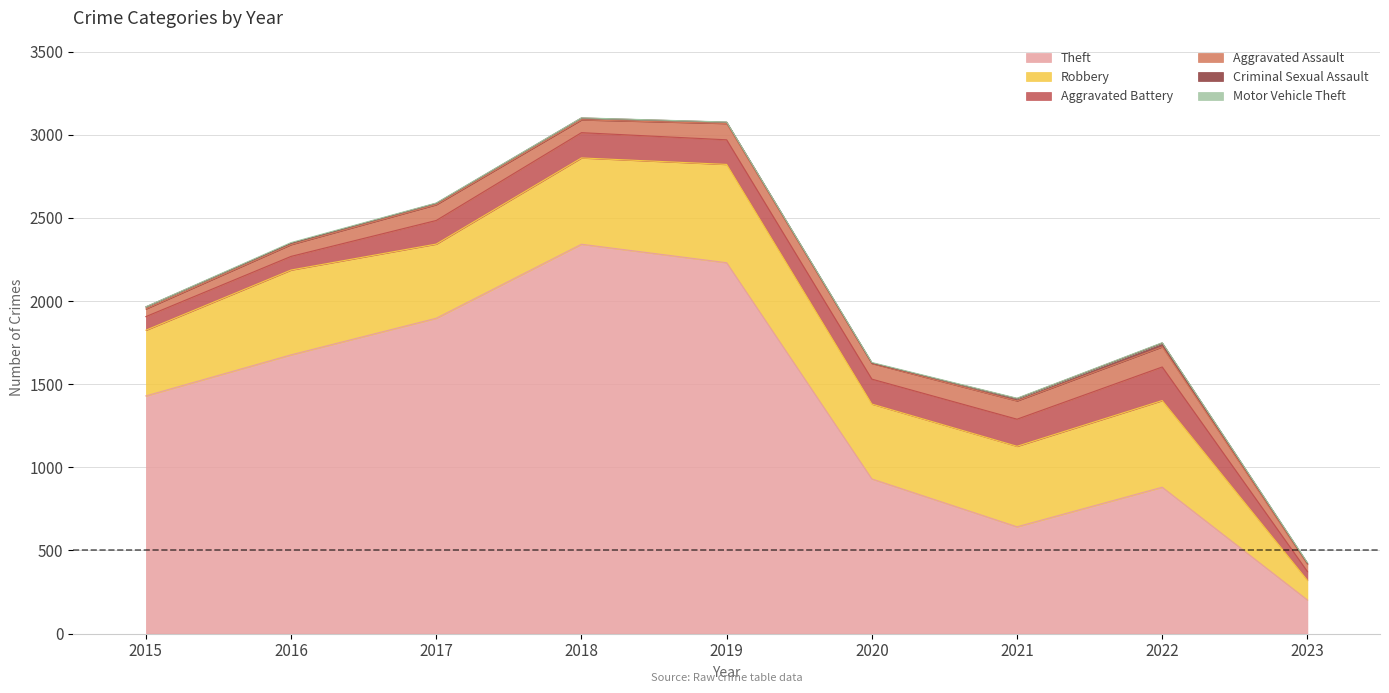

Does the chart display data point markers on the line(s)?

No